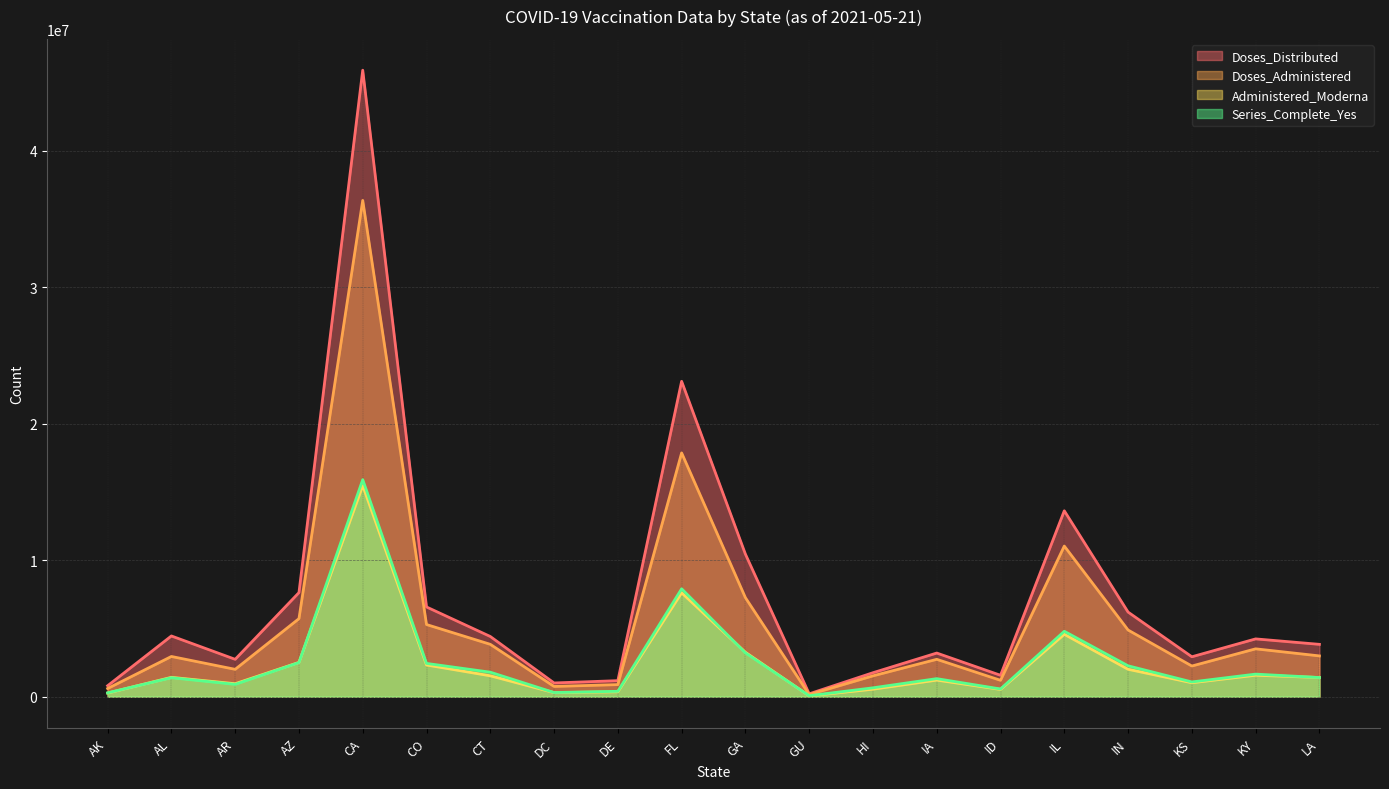

How many data points does each series have?

20